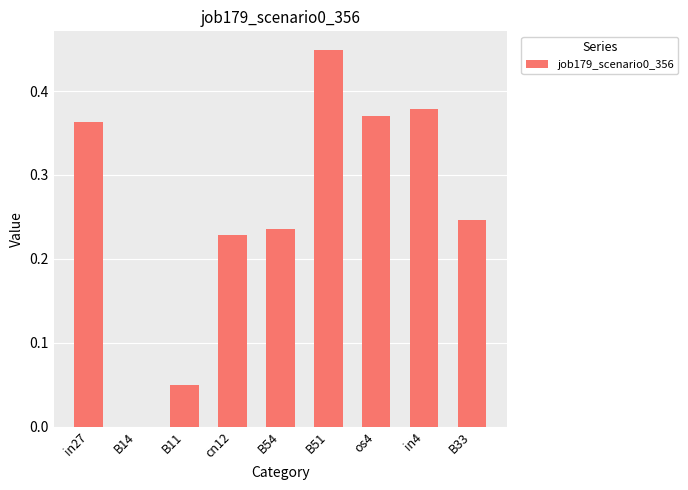

Is it true that the value at B14 is 0.0?

True